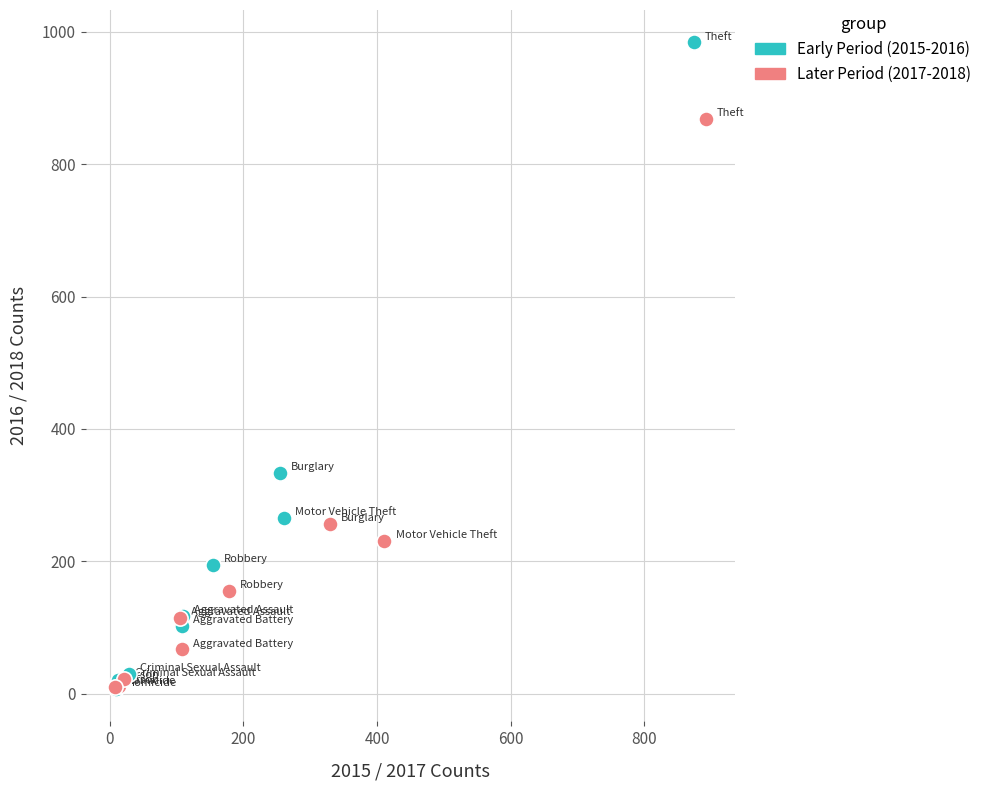

Which series has the largest Y range (max minus min)?

Early Period (2015-2016)